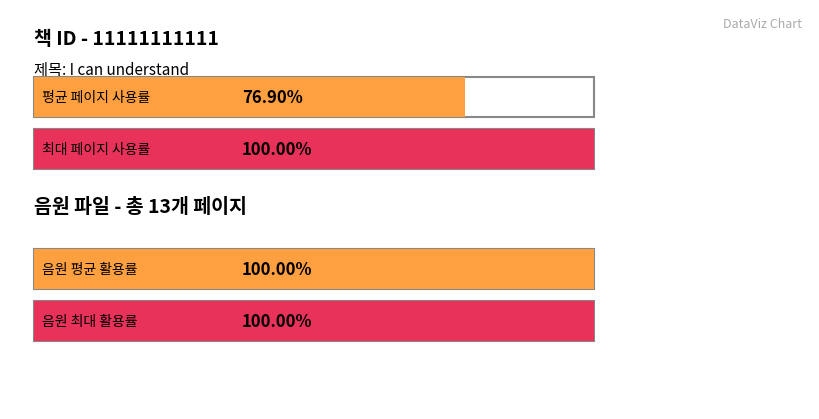

True or false: the data shows 4 at 0.

False